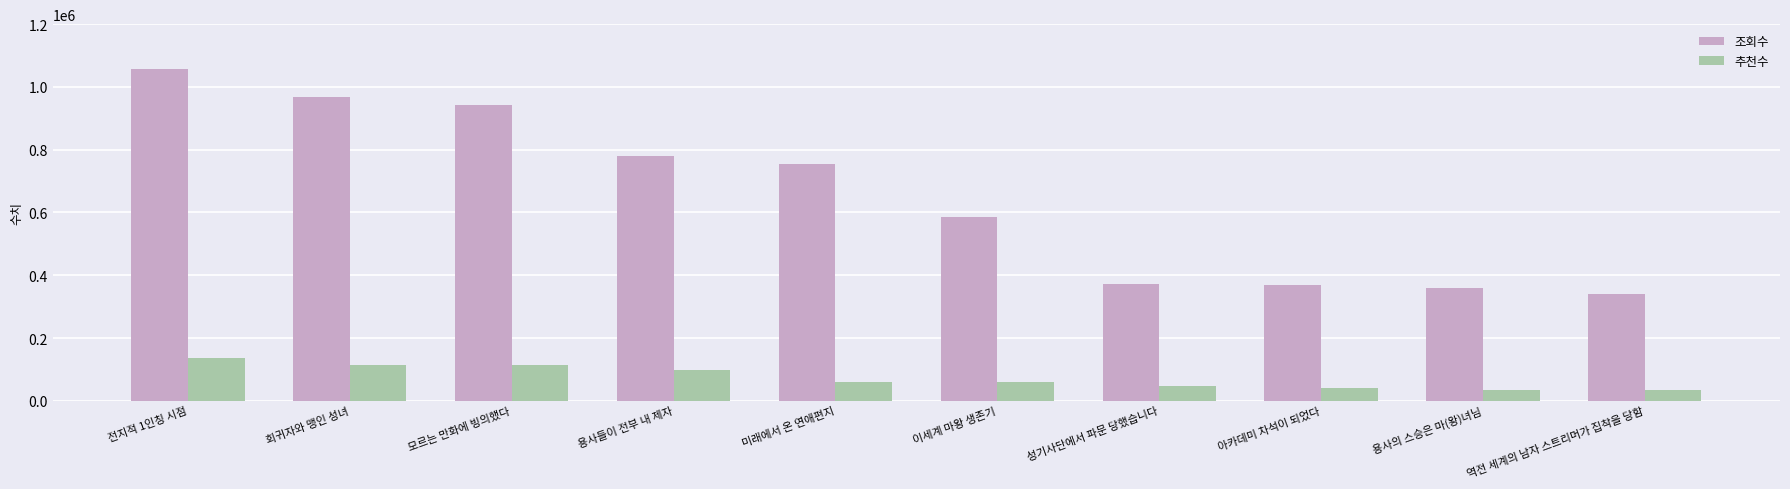

At which label does 조회수 reach its minimum?

역전 세계의 남자 스트리머가 집착을 당함